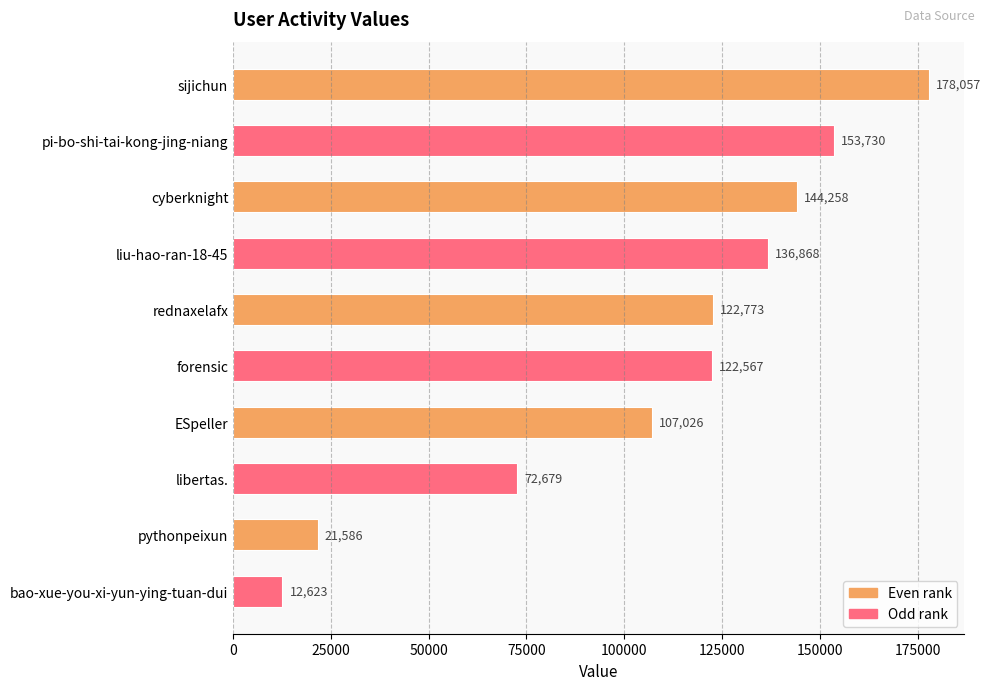

Reading top to bottom, extract all data points from this chart.

sijichun=178057	pi-bo-shi-tai-kong-jing-niang=153730	cyberknight=144258	liu-hao-ran-18-45=136868	rednaxelafx=122773	forensic=122567	ESpeller=107026	libertas.=72679	pythonpeixun=21586	bao-xue-you-xi-yun-ying-tuan-dui=12623